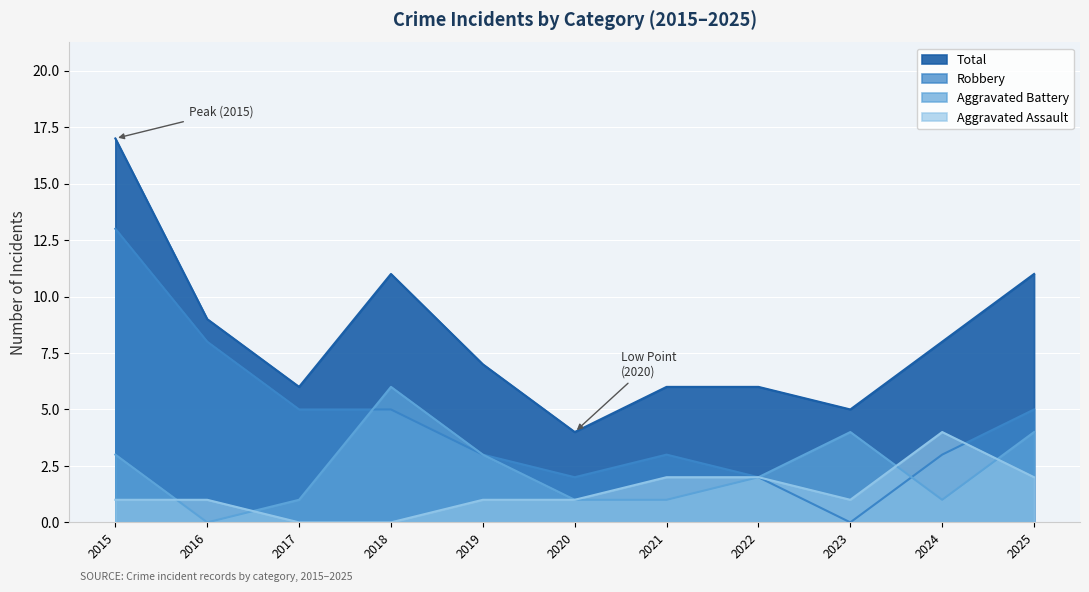

Where does the Aggravated Assault series first go above 1?

2021